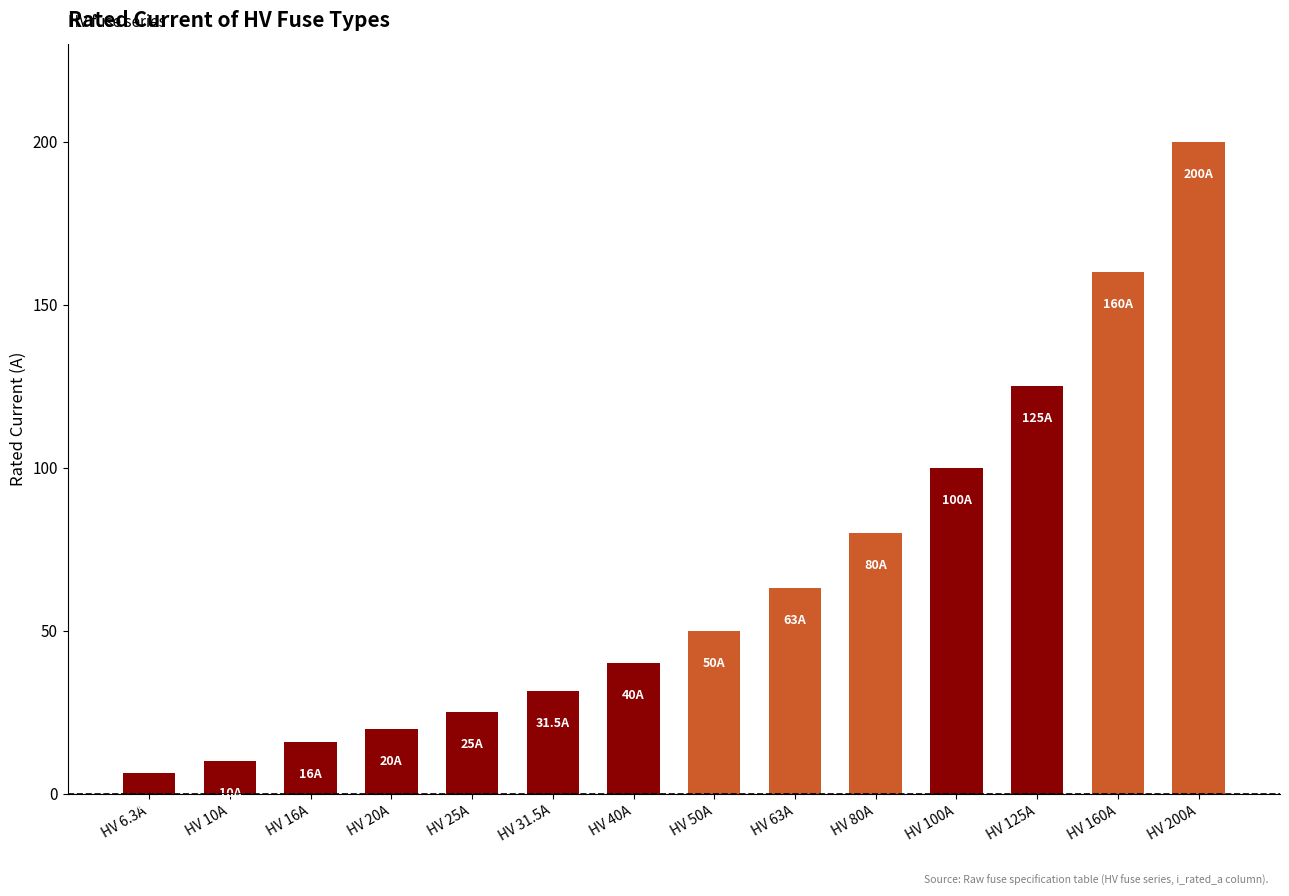

What is the label of the 12th bar from the left?

HV 125A